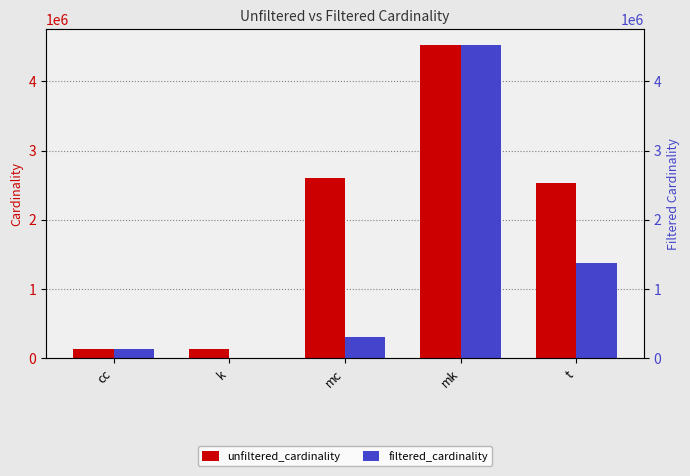

Which series has the largest total across all categories?

unfiltered_cardinality